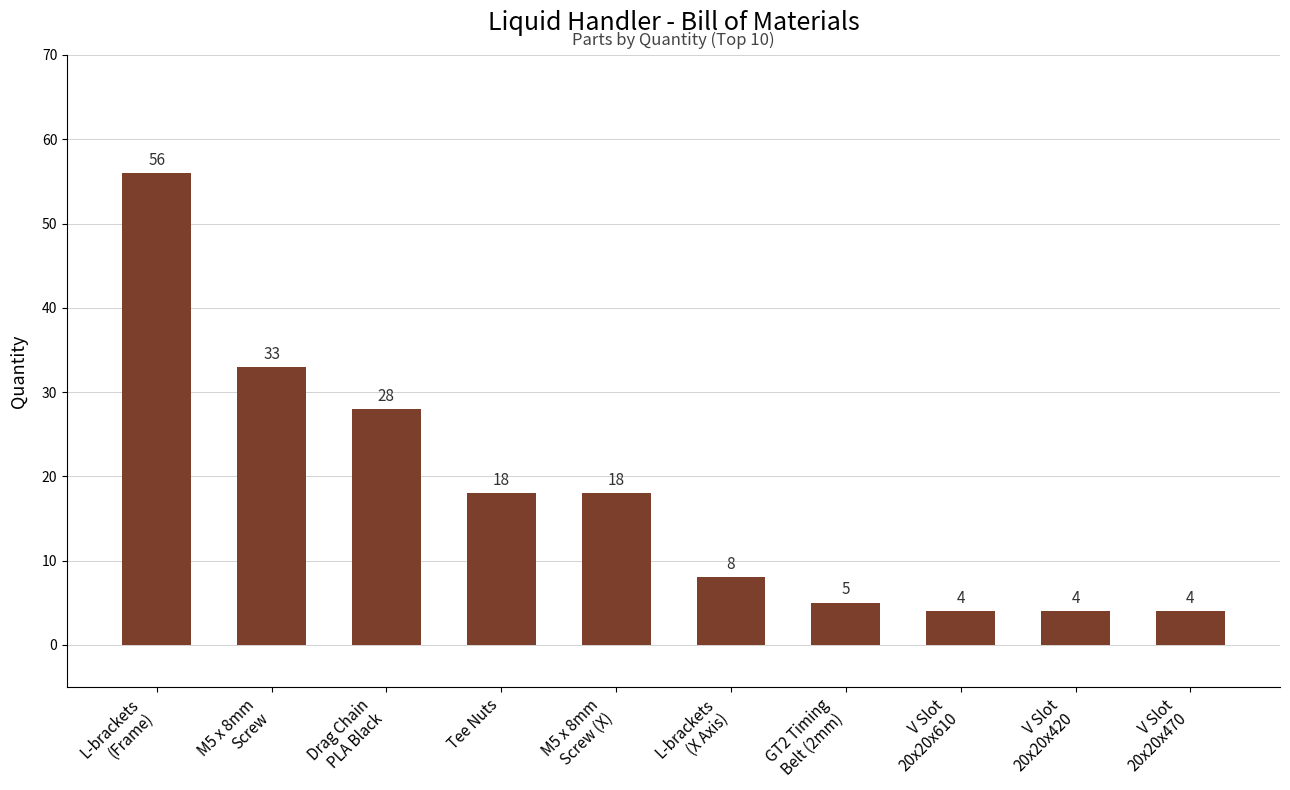

What is the label of the 4th bar from the right?

GT2 Timing
Belt (2mm)